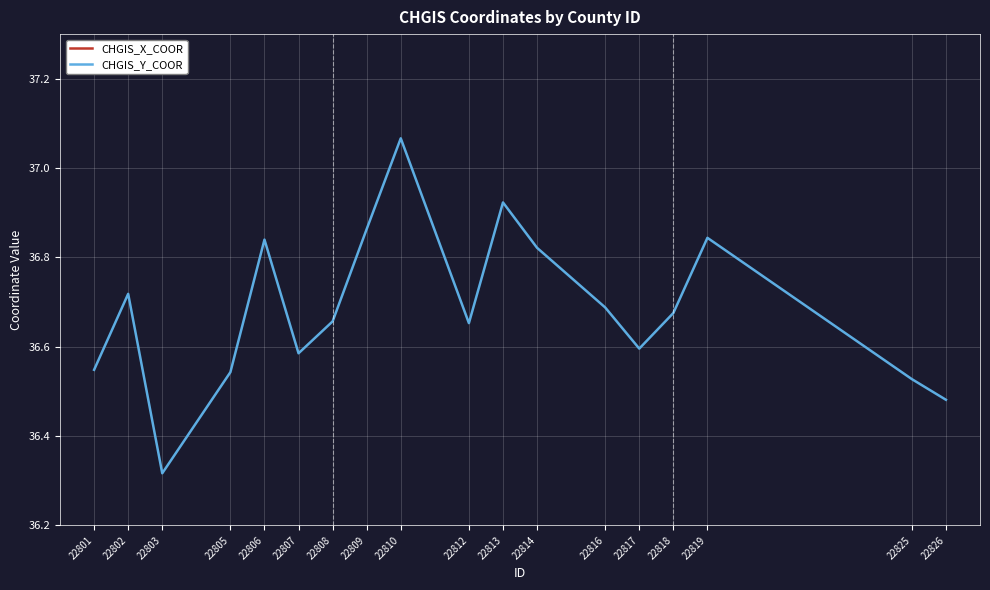

Reading left to right, transcribe all the data shown in this chart.

CHGIS_X_COOR: 22801=119.0	22802=118.8	22803=119.4	22805=119.3	22806=118.7	22807=119.0	22808=118.8	22809=119.4	22810=118.9	22812=118.9	22813=118.9	22814=118.9	22816=119.2	22817=119.2	22818=119.5	22819=119.5	22825=119.2	22826=119.6
CHGIS_Y_COOR: 22801=36.5	22802=36.7	22803=36.3	22805=36.5	22806=36.8	22807=36.6	22808=36.7	22809=36.9	22810=37.1	22812=36.7	22813=36.9	22814=36.8	22816=36.7	22817=36.6	22818=36.7	22819=36.8	22825=36.5	22826=36.5